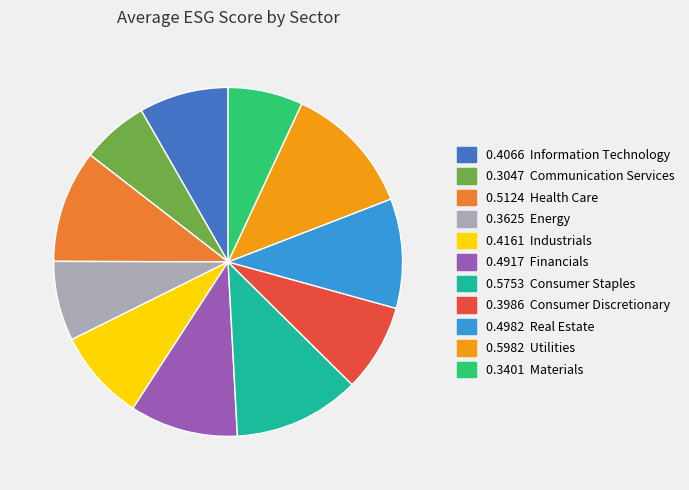

Is there a majority slice in this chart?

No